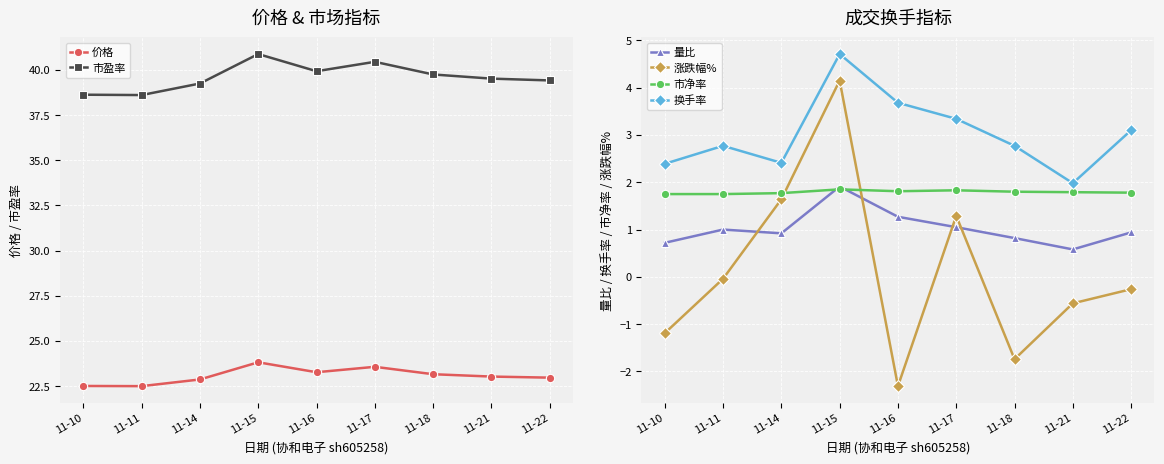

How many values in 涨跌幅% are above zero?

3